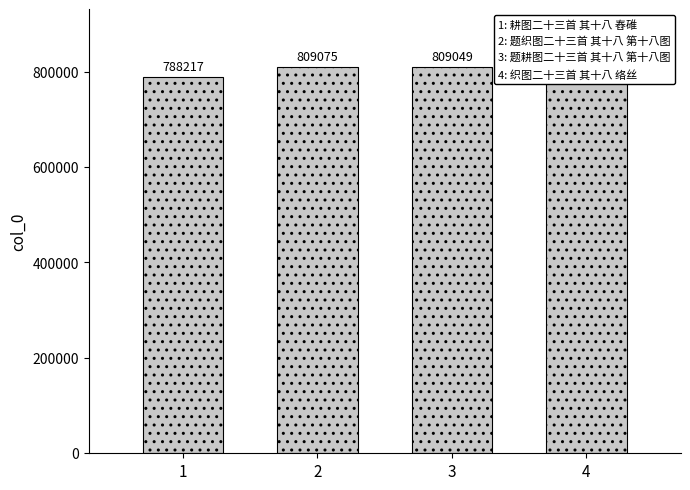

What is the greatest value displayed?

809075